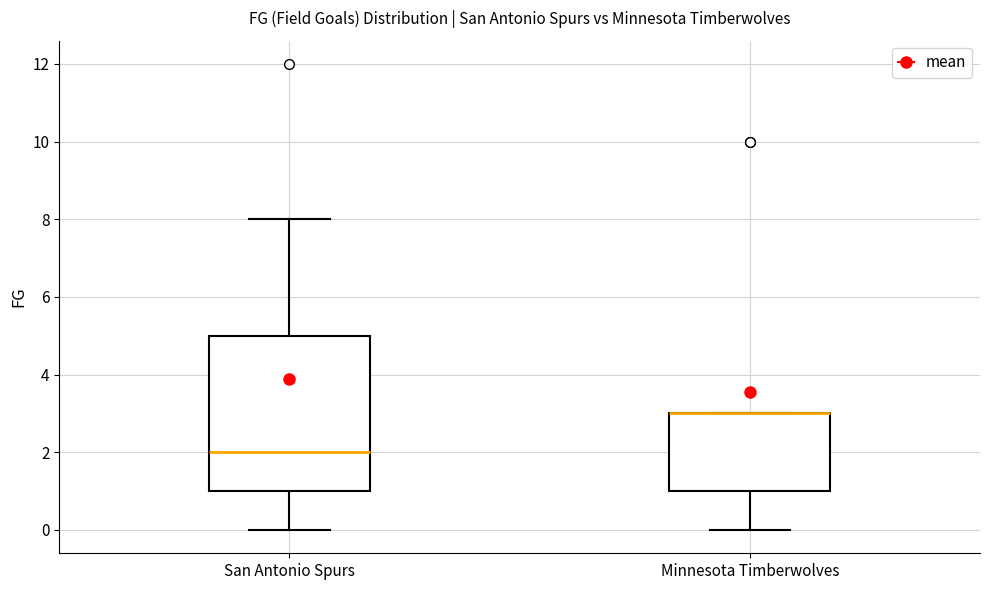

Where is the upper edge of the box for Minnesota Timberwolves on the y-axis? The values are not printed on the chart, so give them approximately, as read against the axis.

3